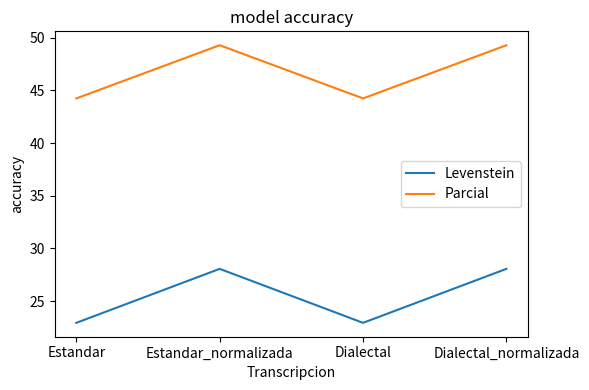

Is it true that Parcial equals 44.2 at Dialectal?

True